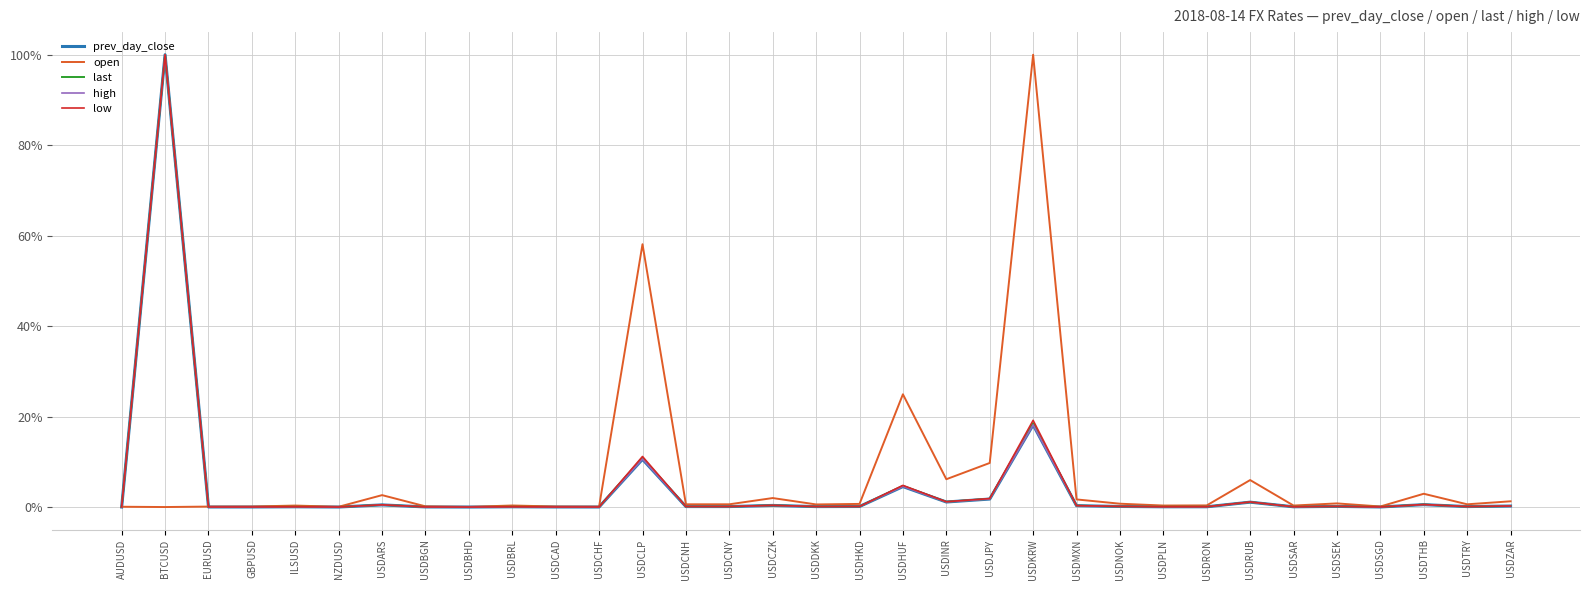

Which series changed the most between USDKRW and USDTHB?

open